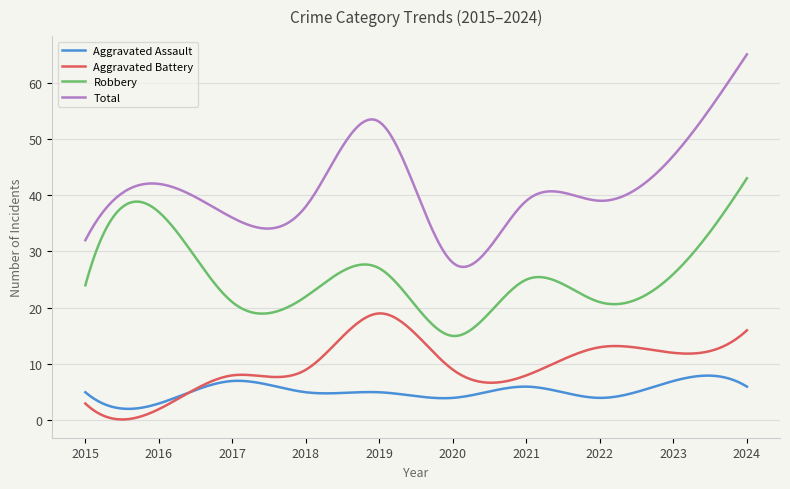

List the series in order of their peak value, lowest first.

Aggravated Assault, Aggravated Battery, Robbery, Total